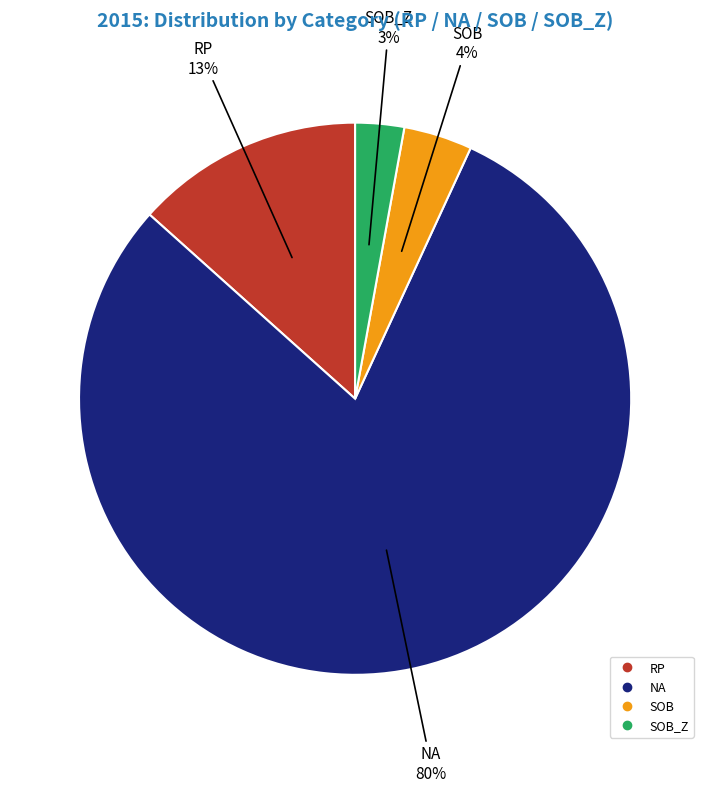

To the nearest percent, what is the average slice percentage?

25%